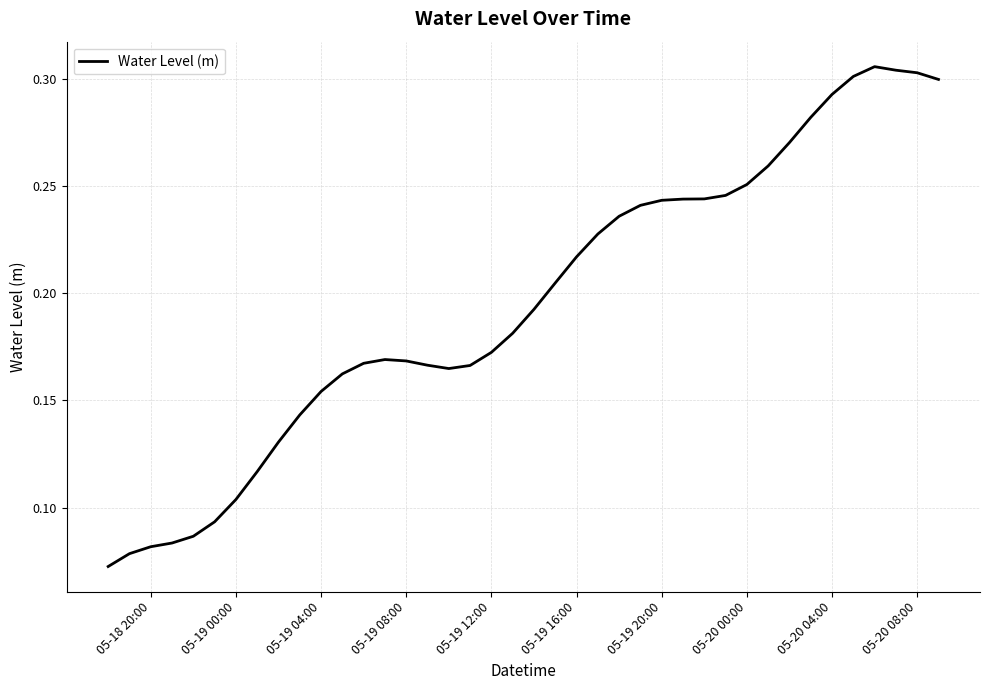

What is the difference between the maximum and second lowest values?

0.2